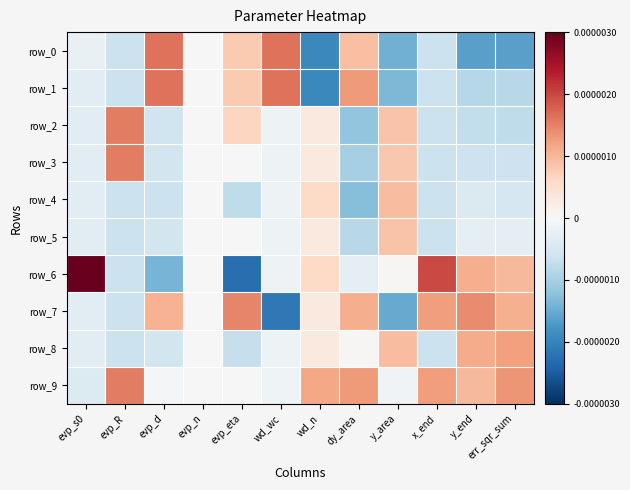

At which label is row_7 closest to 0?

evp_n